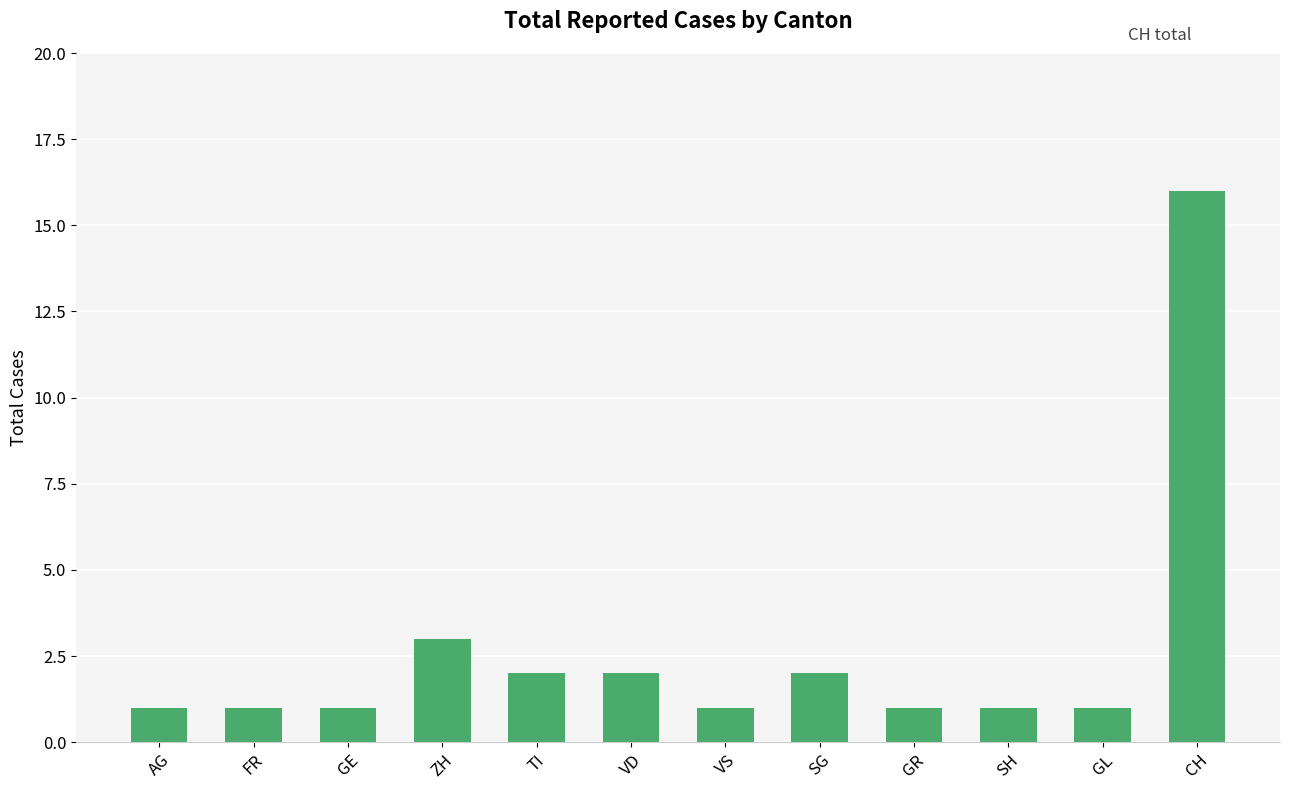

What is the greatest value displayed?

16